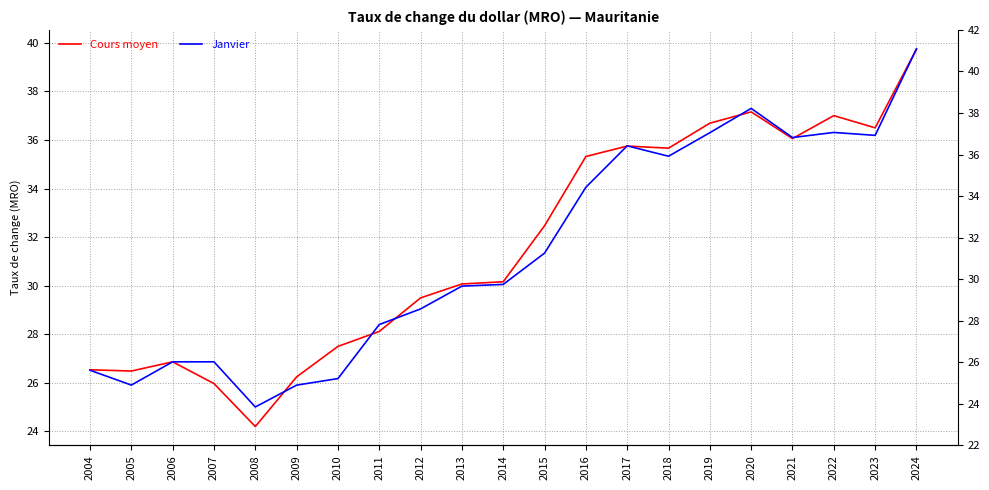

What is the difference between the second highest and minimum values in the Janvier series?

12.3